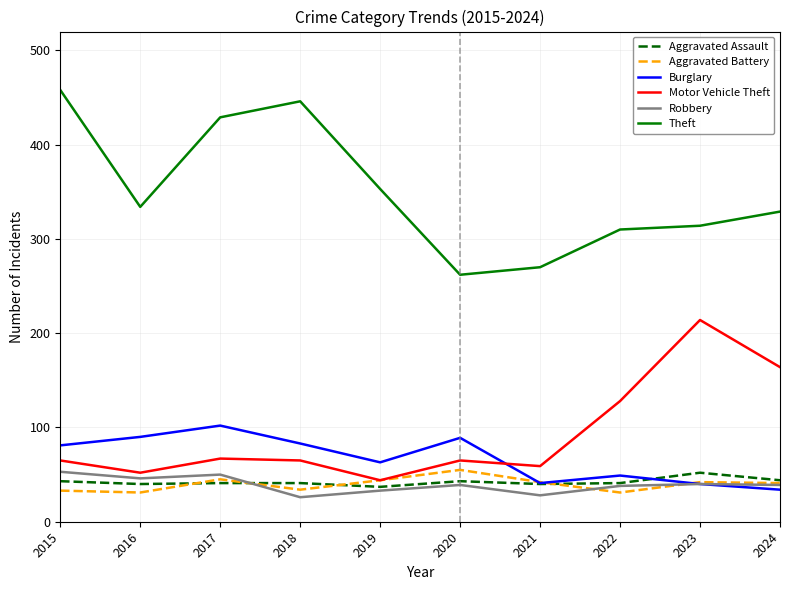

The value of Theft at 2024 is 329. True or false?

True